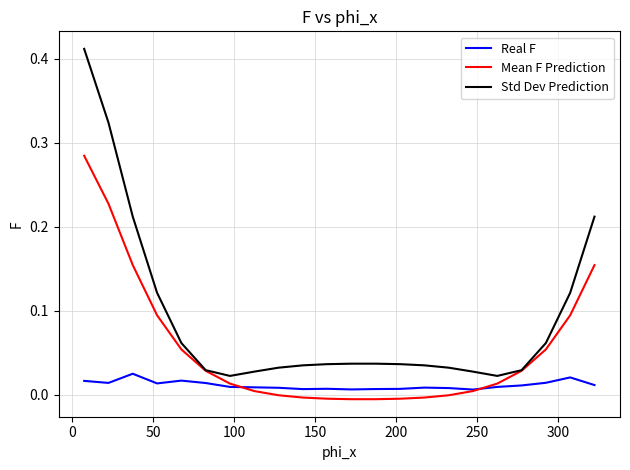

How many categories are shown in the chart?

22